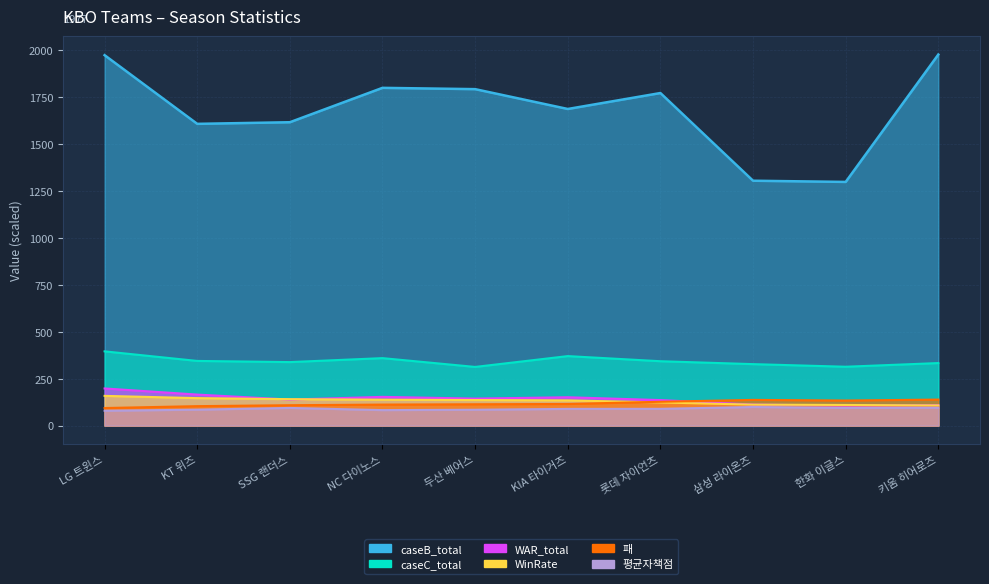

Read the 평균자책점 value at 롯데 자이언츠.

89.2